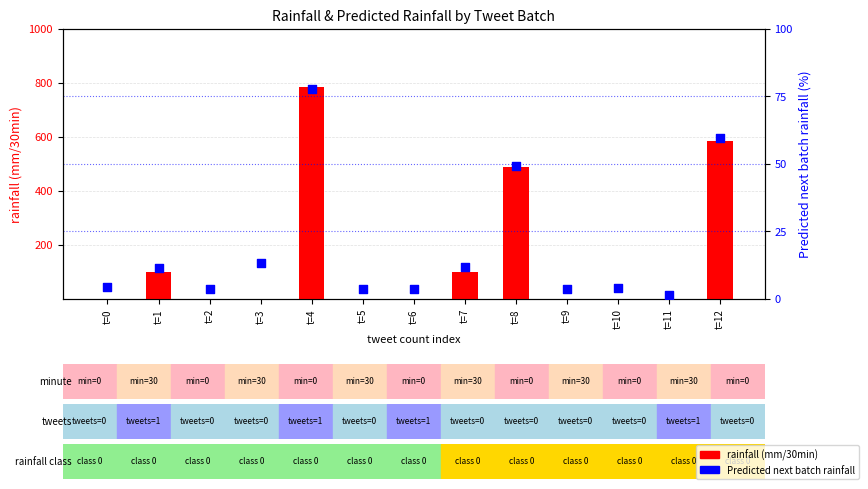

What is the total value across all series at t=11?

1.5